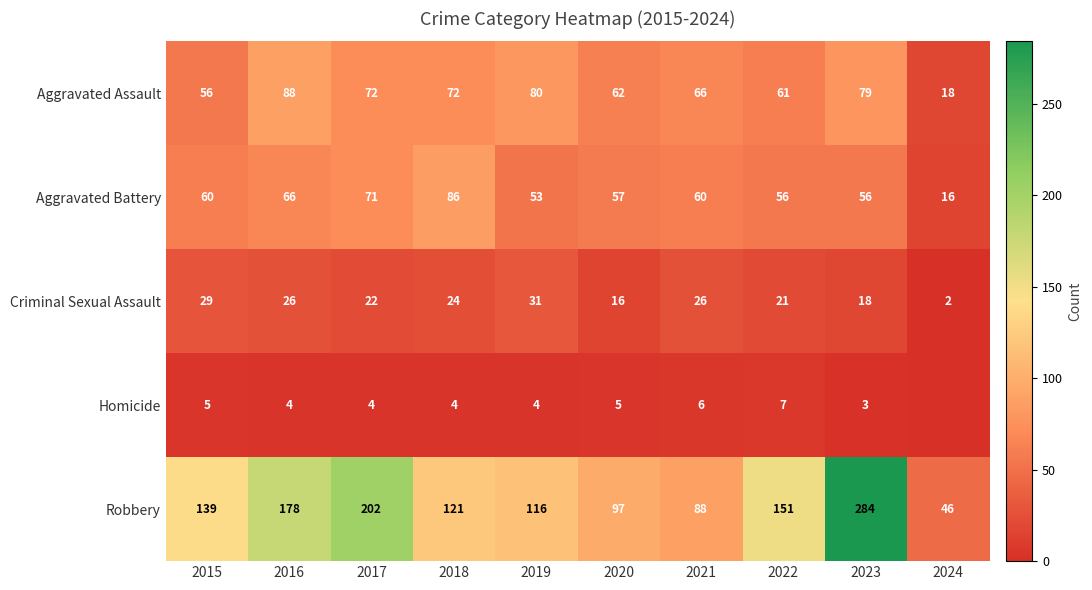

True or false: Aggravated Assault has a value of 61 at 2022.

True